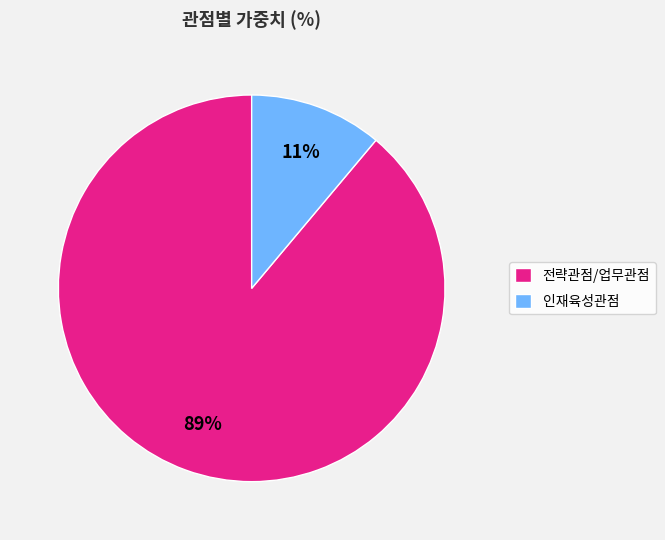

Does 전략관점/업무관점 account for over 50% of the chart?

Yes